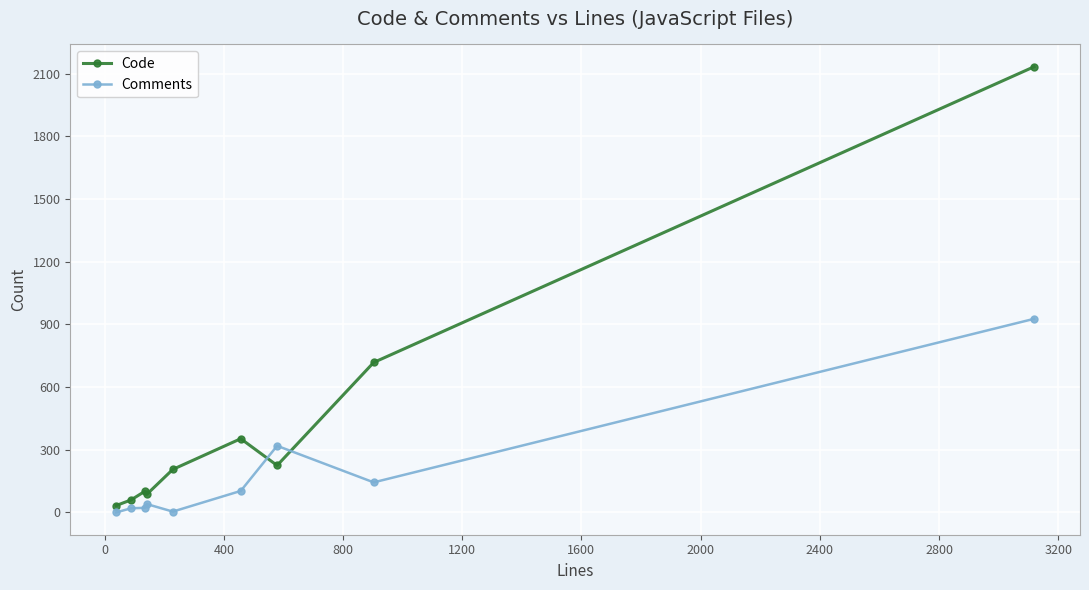

List the series in order of their peak value, lowest first.

Comments, Code